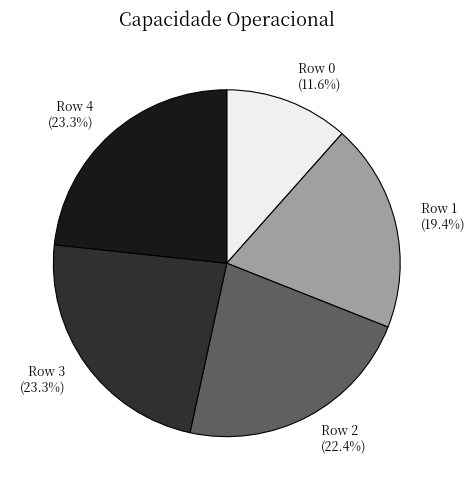

Combined, do Row 4 and Row 0 account for over 50%?

No